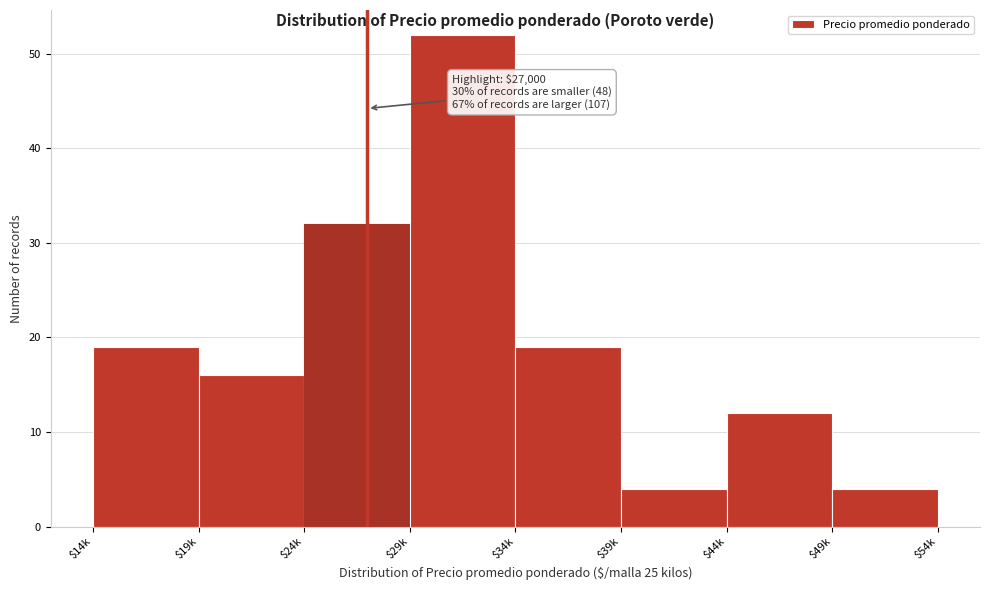

Reading left to right, extract all data points from this chart.

19	16	32	52	19	4	12	4